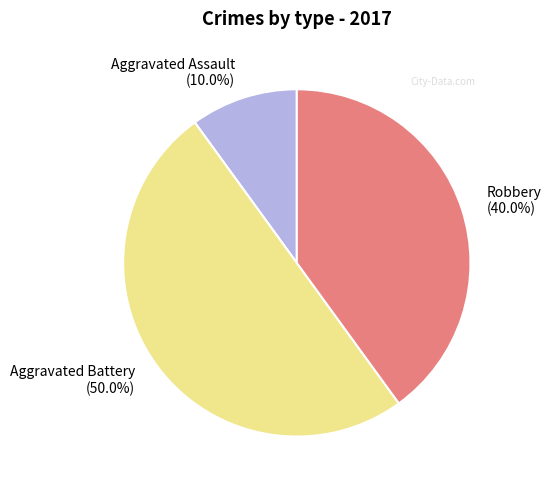

What percentage is the Aggravated Battery slice, to the nearest percent?

50%